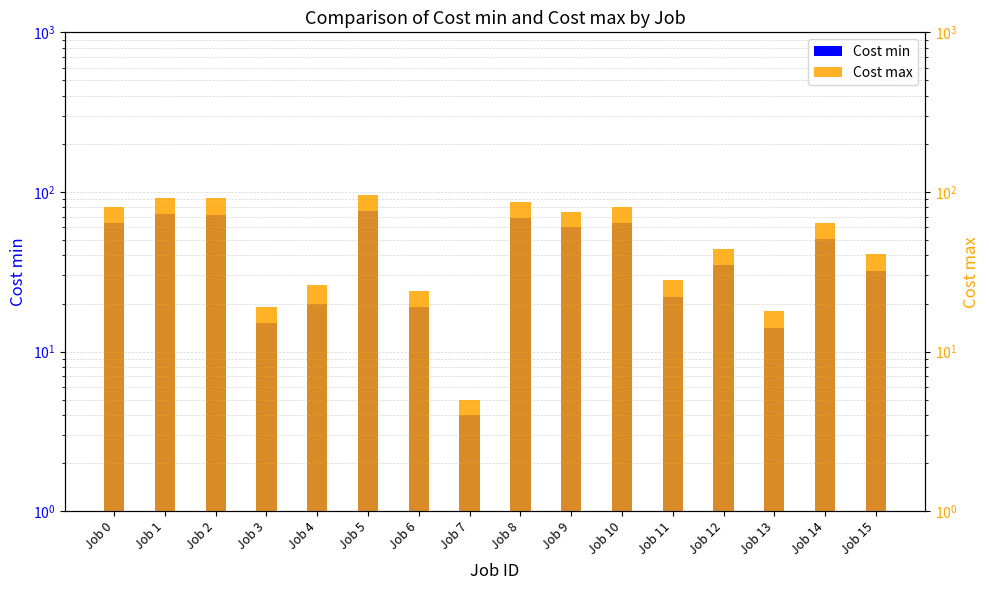

Which series has the largest total across all categories?

Cost max